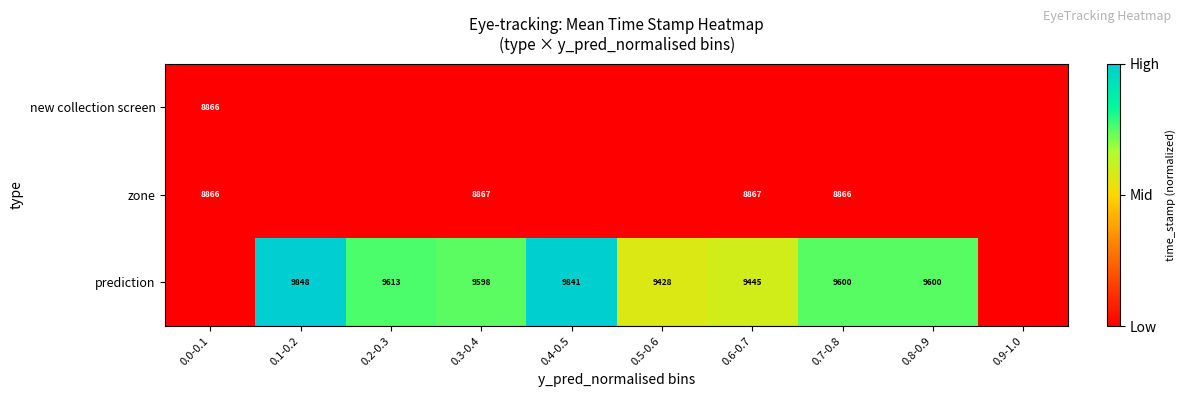

Is it true that prediction equals 13323 at 0.3-0.4?

False